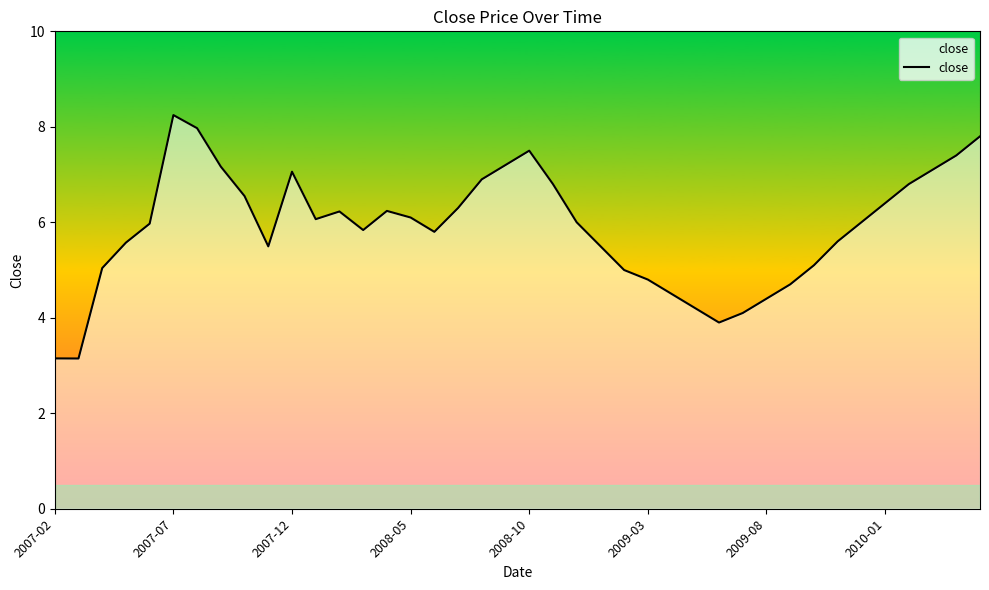

What is the greatest value displayed?

8.2